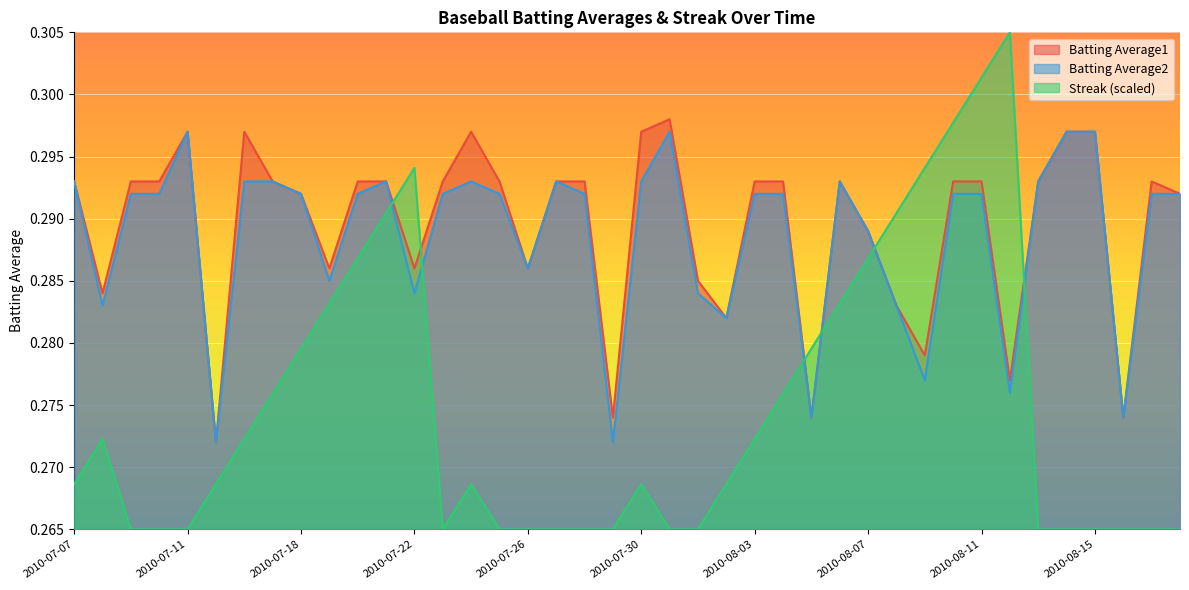

What position from the right is 2010-08-05?

14